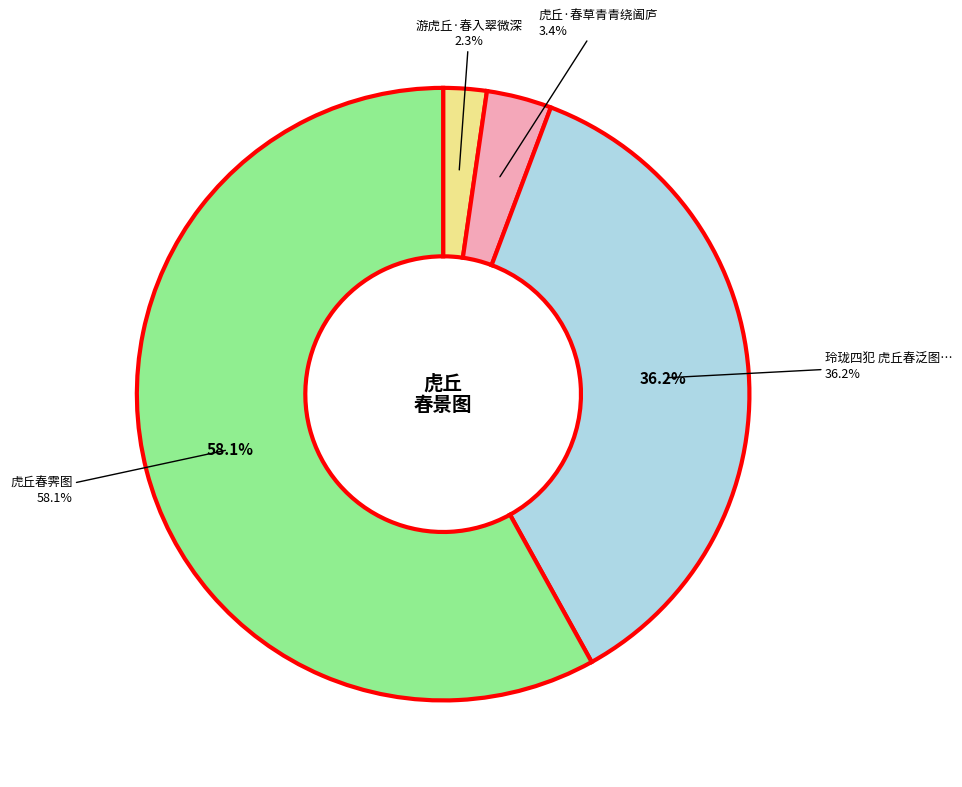

True or false: 虎丘春霁图 accounts for 58% of the total.

True